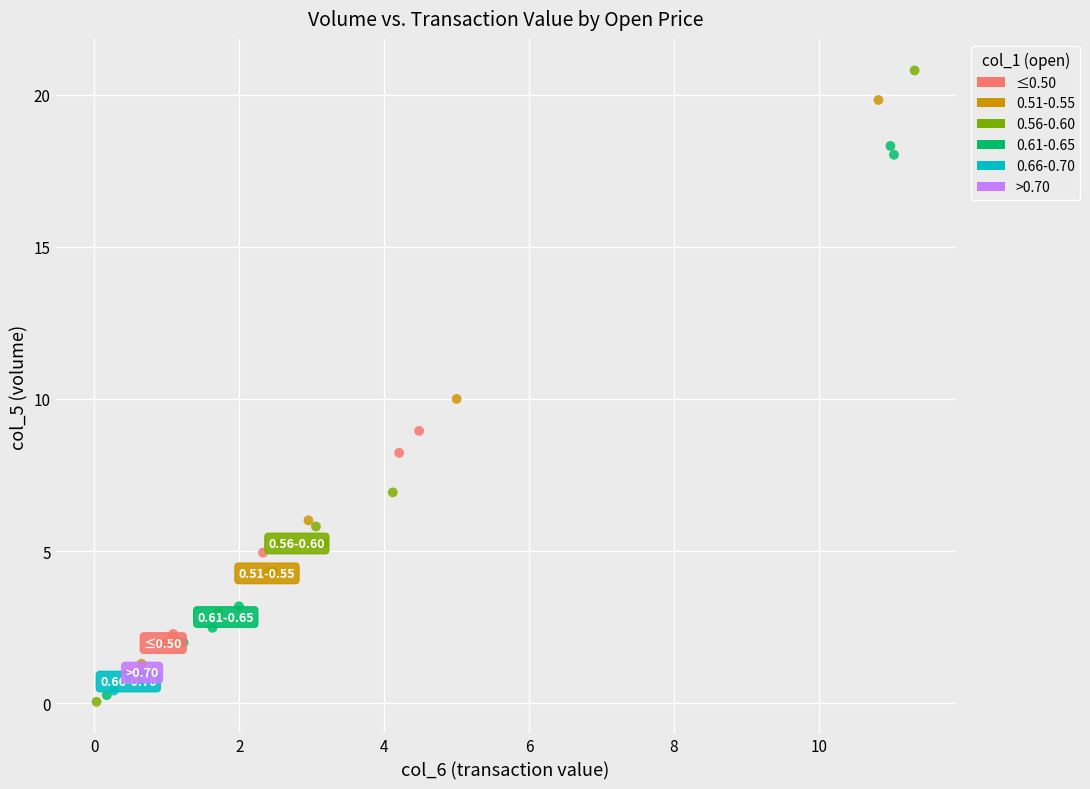

What are all the series names shown in the legend?

≤0.50, 0.51-0.55, 0.56-0.60, 0.61-0.65, 0.66-0.70, >0.70